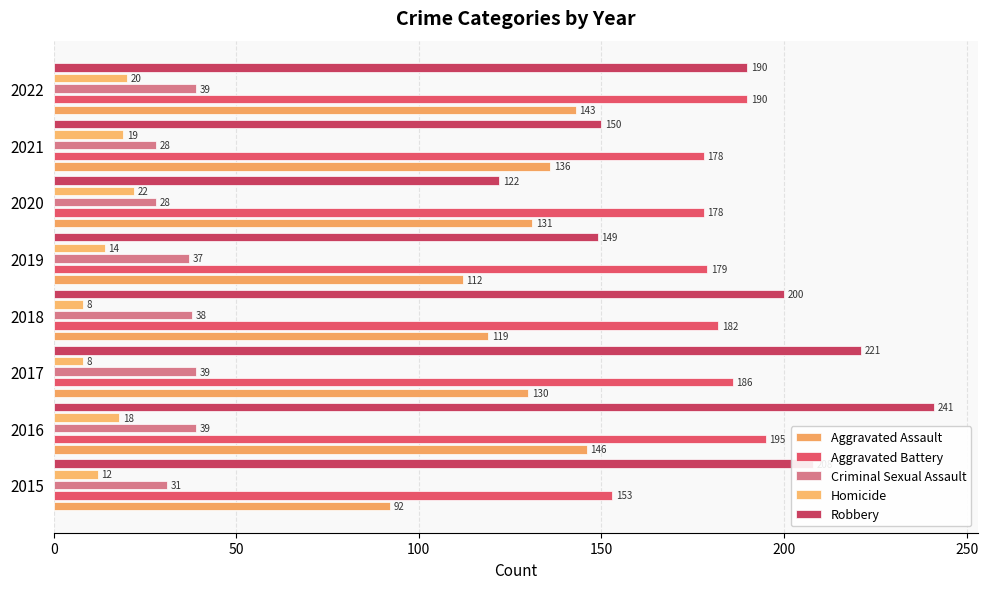

Which series has the largest range (max minus min)?

Robbery